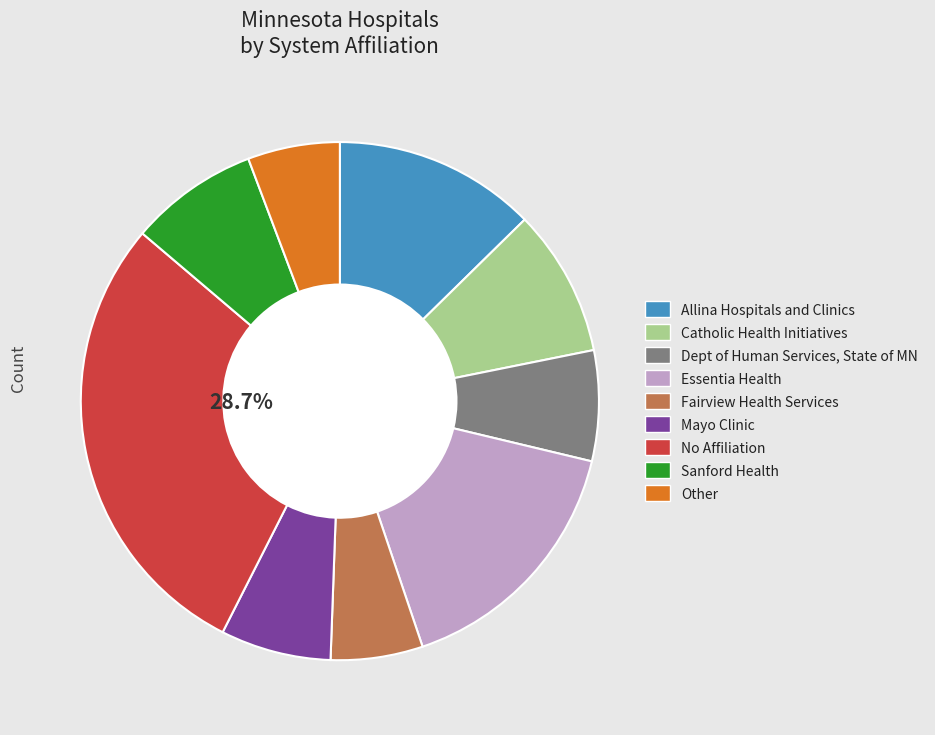

Count the number of slices in the pie.

9